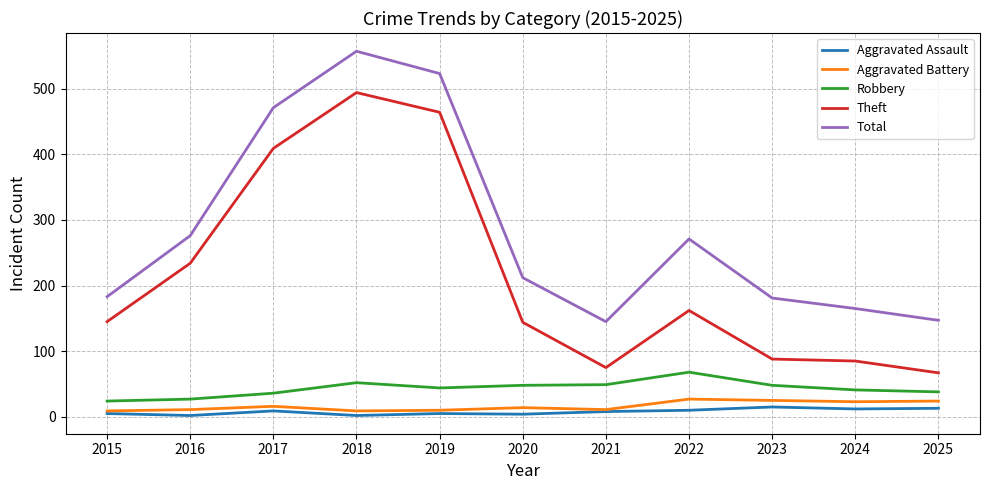

True or false: Total and Aggravated Assault intersect in this chart.

False